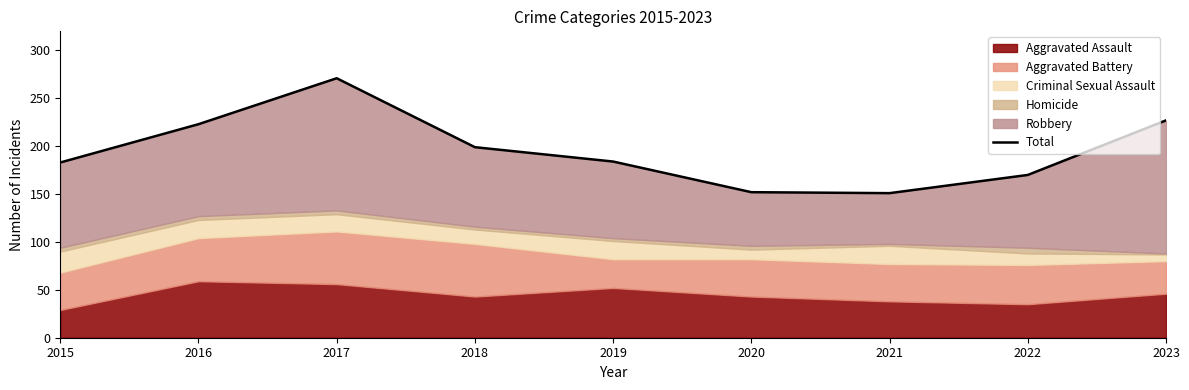

Rank the categories by value from highest to lowest.

2017, 2023, 2016, 2018, 2019, 2015, 2022, 2020, 2021